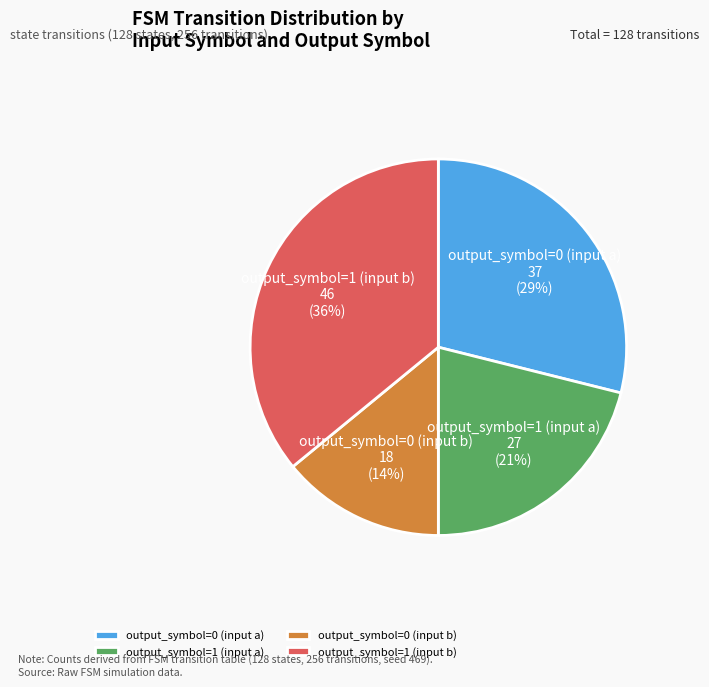

To the nearest percent, what percentage of the pie is output_symbol=1 (input b)?

36%